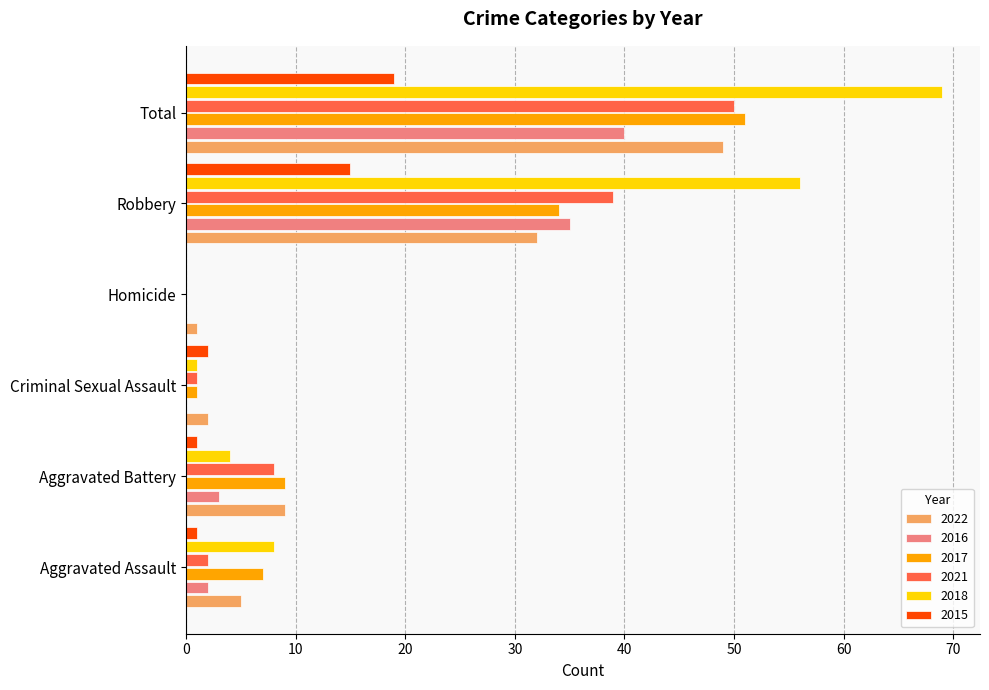

Which series has the largest total across all categories?

2018